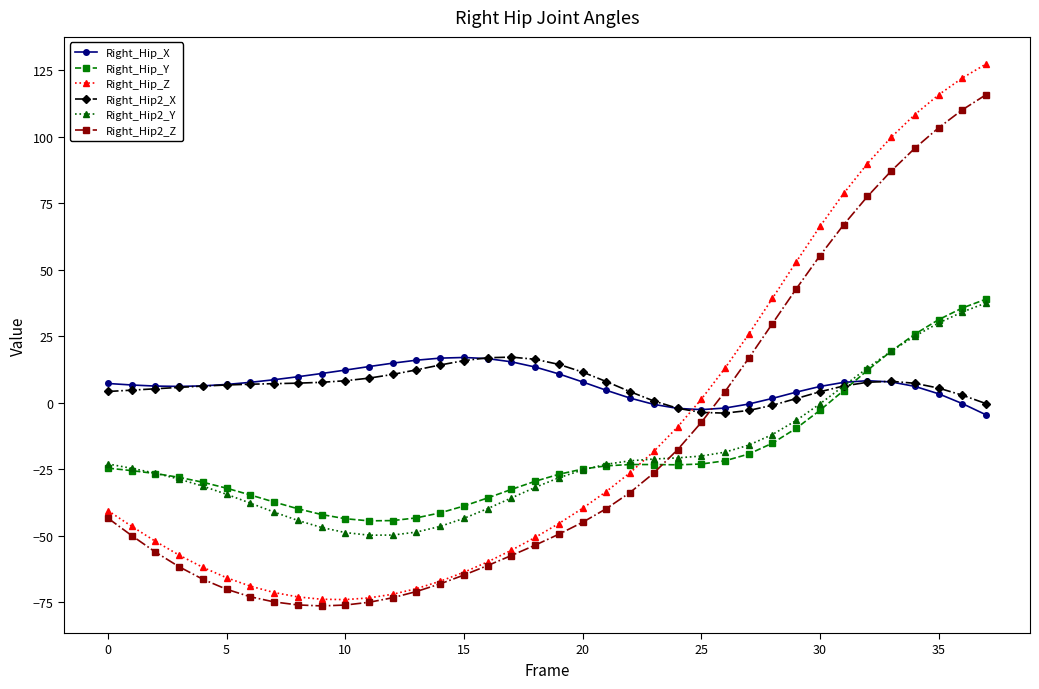

How many times do Right_Hip_X and Right_Hip_Y cross each other?

1